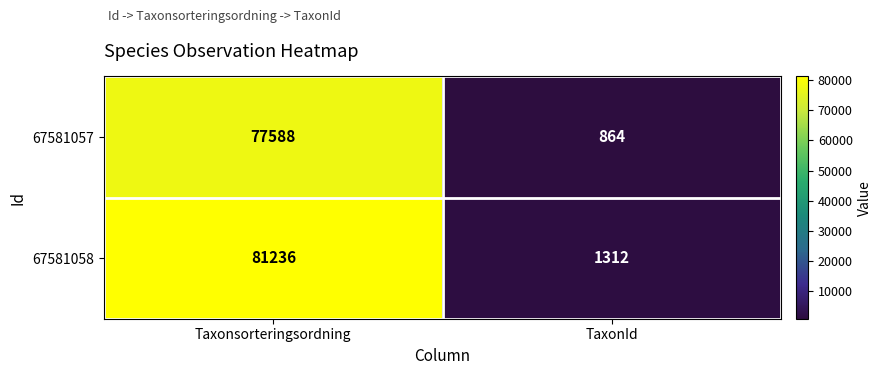

At how many categories does at least one series exceed 31508?

1